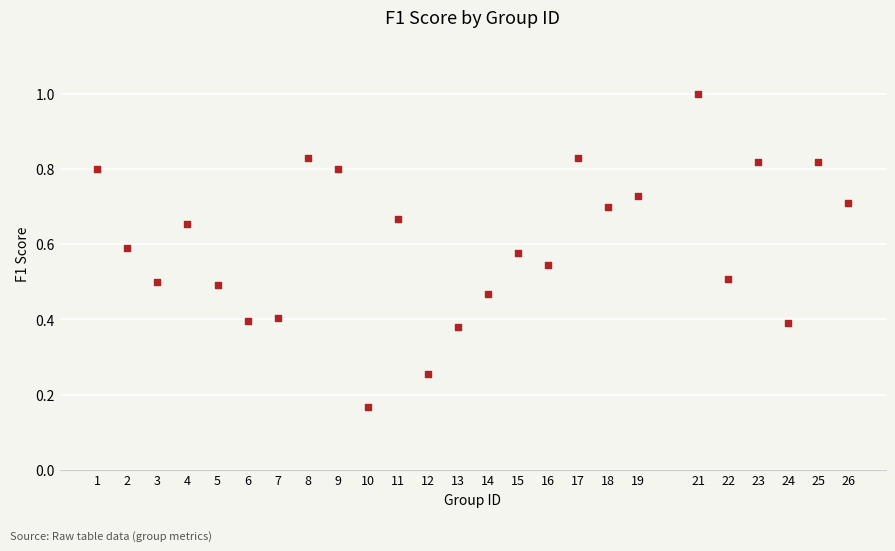

What is the range of X values (max minus min)?

25.0